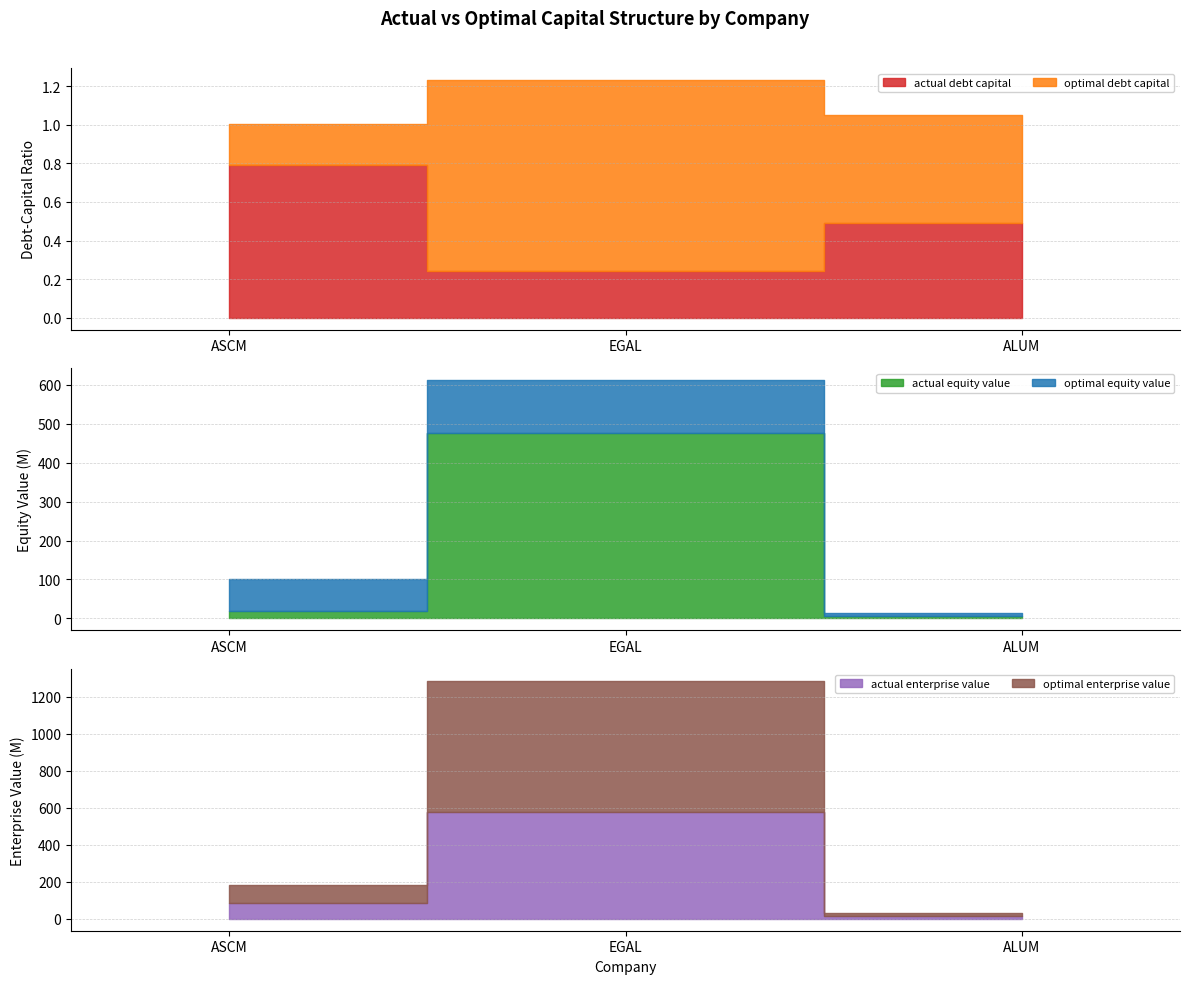

What are all the series names shown in the legend?

actual_debt_capital, optimal_debt_capital, actual_equity_value, optimal_equity_value, actual_enterprise_value, optimal_enterprise_value